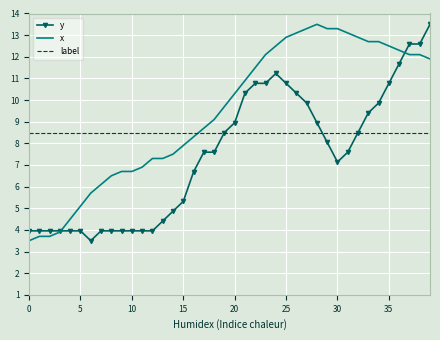

What is the difference between the maximum and minimum values in the x series?

10.0